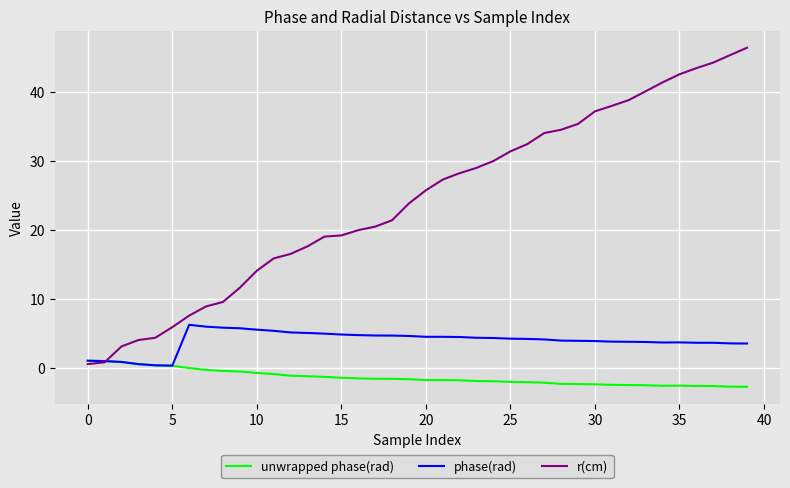

List the series in order of their overall mean, lowest first.

unwrapped phase(rad), phase(rad), r(cm)